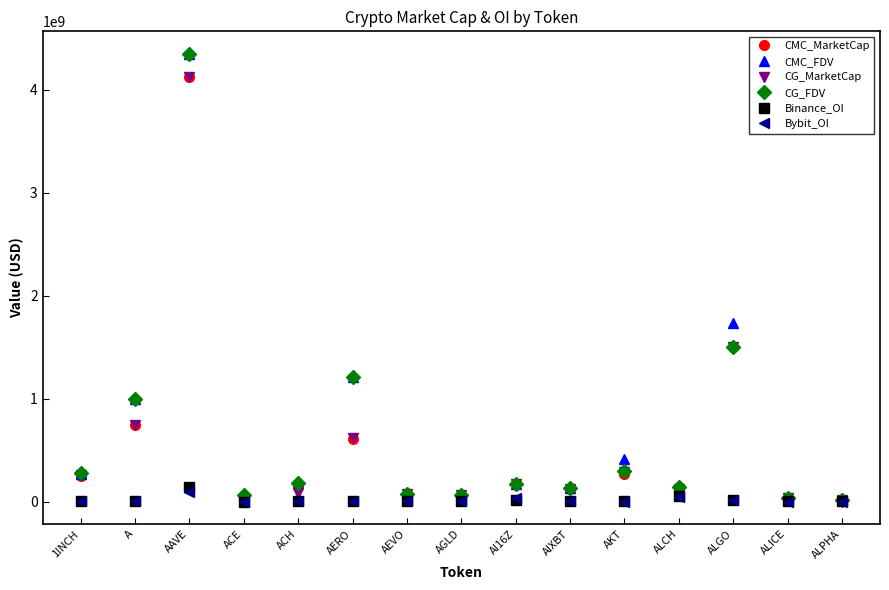

What is the label of the 13th point from the right?

AAVE